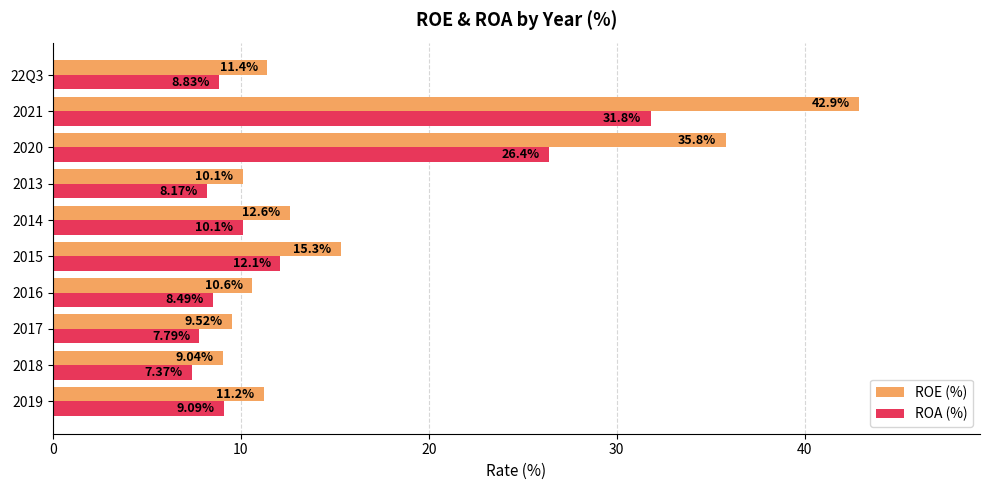

Rank the categories by ROA (%) value from lowest to highest.

2018, 2017, 2013, 2016, 22Q3, 2019, 2014, 2015, 2020, 2021